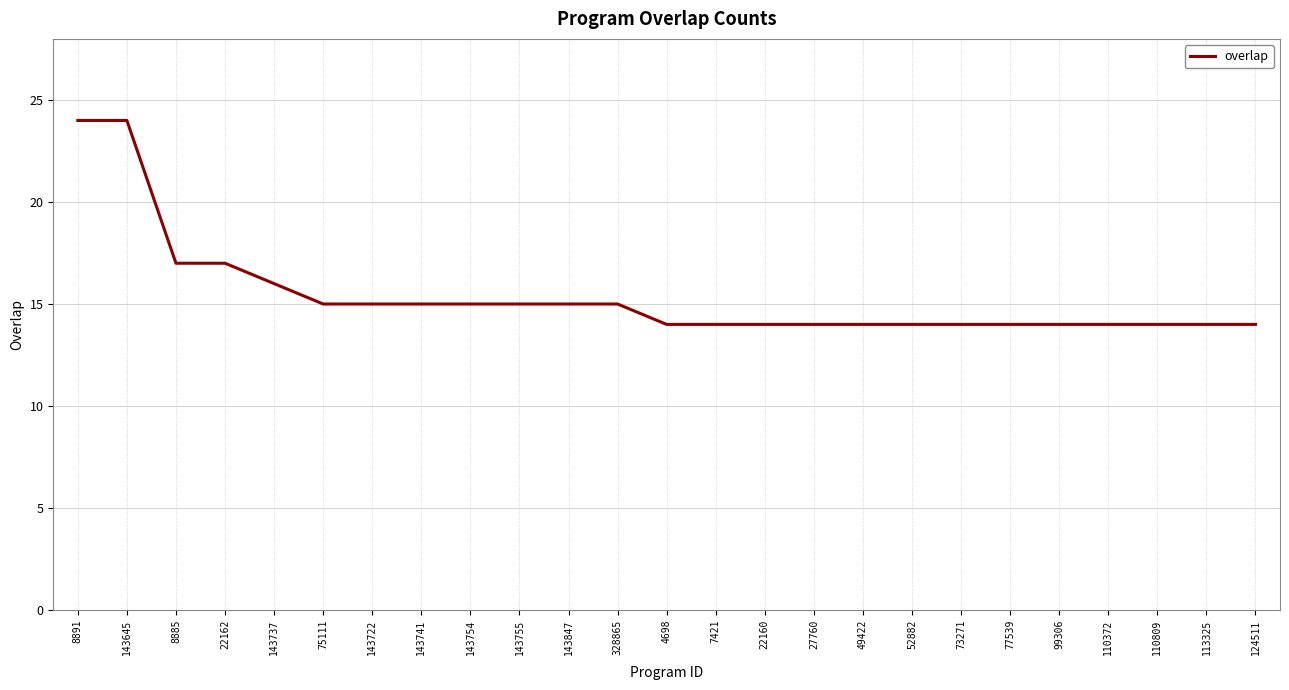

How many values are between 14 and 15?

20